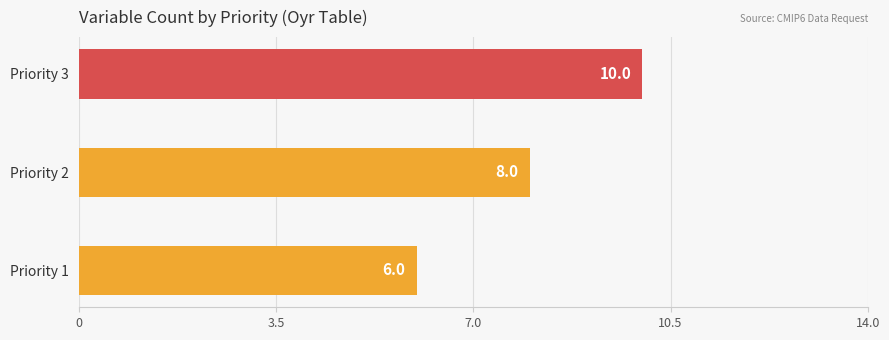

What is the change in value from Priority 1 to Priority 2?

+2